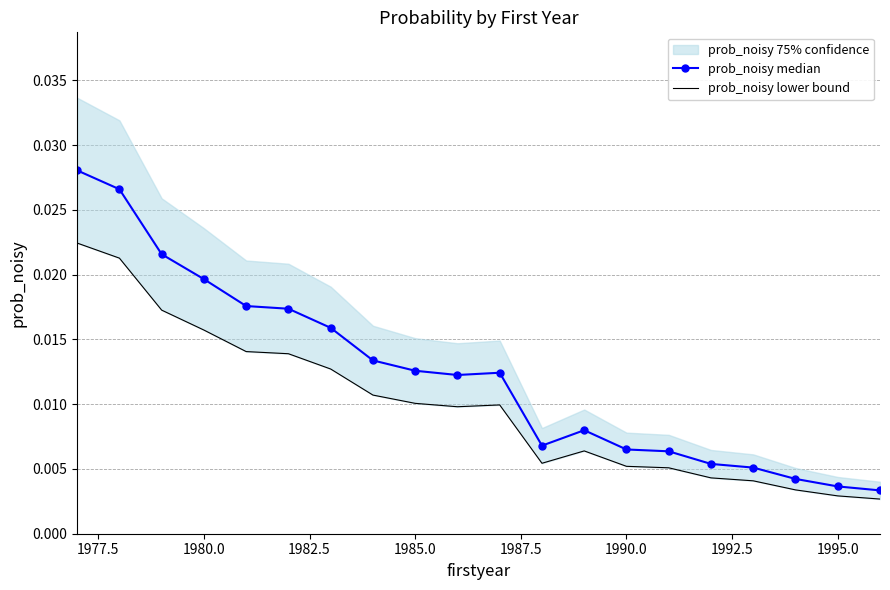

The prob_noisy lower bound series shows 0.0 at 1990.0. True or false?

True